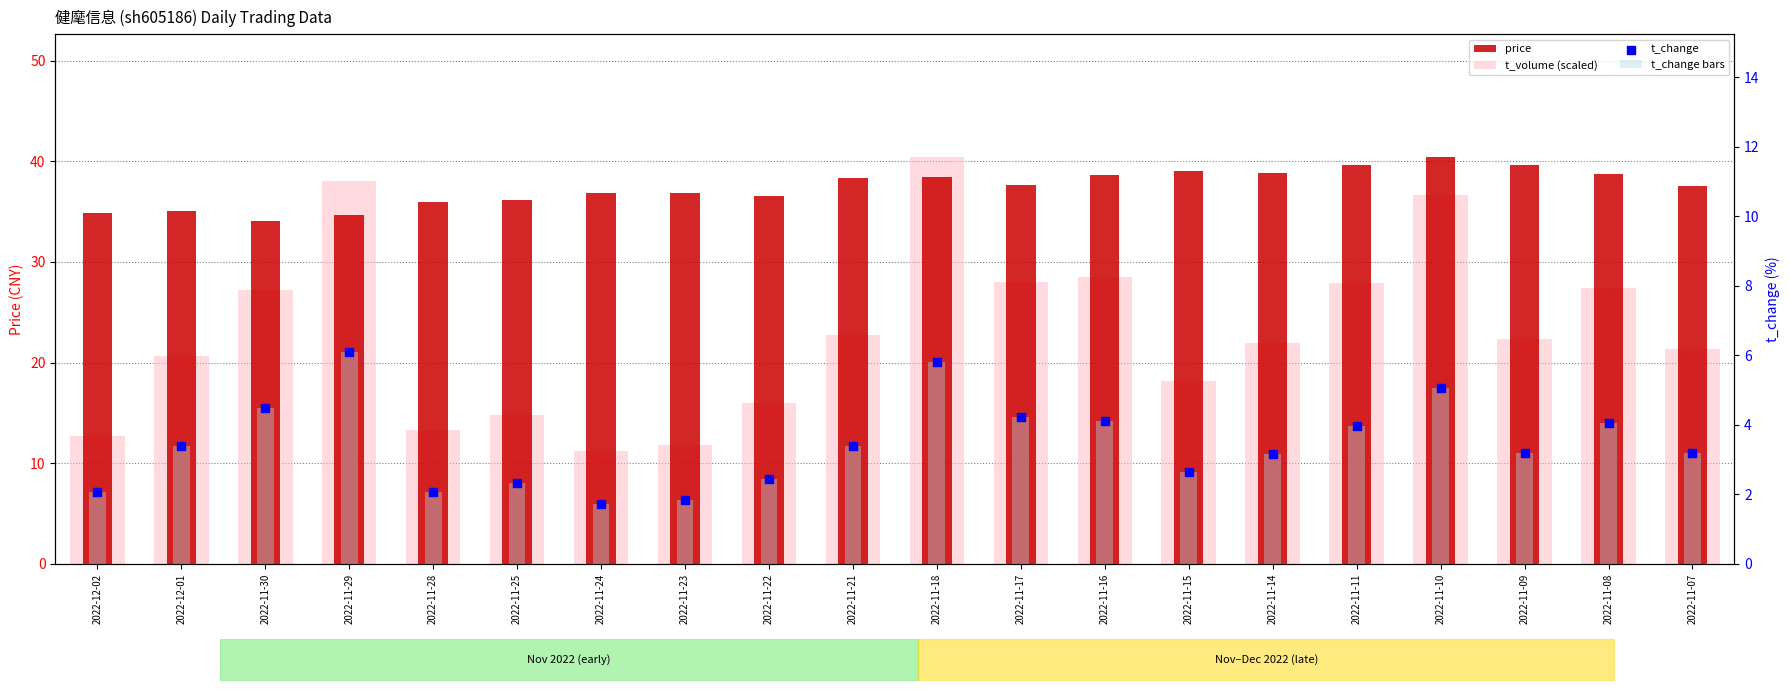

Which series has the widest spread of Y values?

t_volume (scaled)